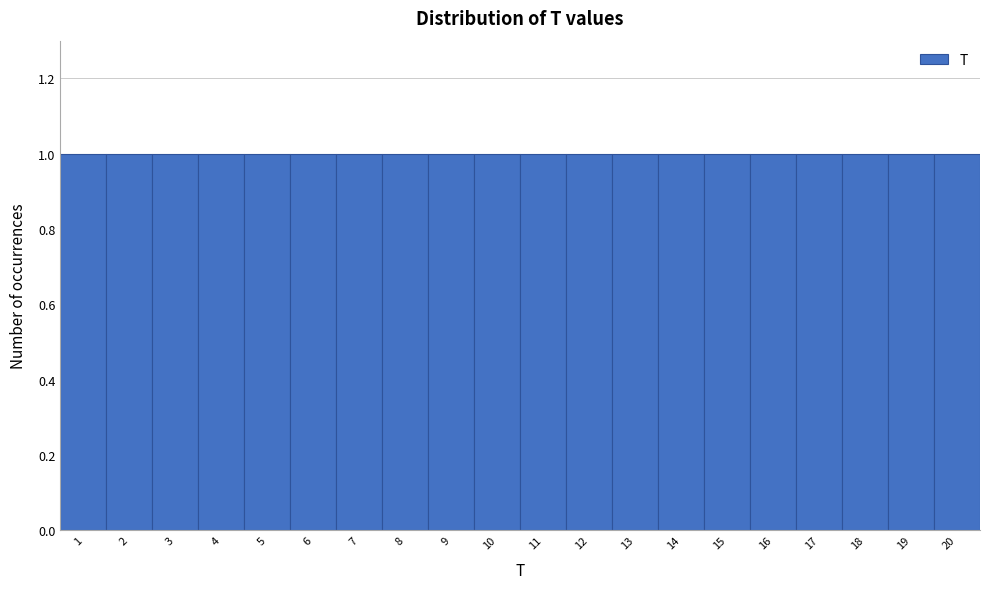

Reading left to right, list every bar in this chart as the range it spans on the x-axis followed by its height. The values are not printed on the chart, so give them approximately, as read against the axis.

0.5 to 1.5: 1
1.5 to 2.5: 1
2.5 to 3.5: 1
3.5 to 4.5: 1
4.5 to 5.5: 1
5.5 to 6.5: 1
6.5 to 7.5: 1
7.5 to 8.5: 1
8.5 to 9.5: 1
9.5 to 10.5: 1
10.5 to 11.5: 1
11.5 to 12.5: 1
12.5 to 13.5: 1
13.5 to 14.5: 1
14.5 to 15.5: 1
15.5 to 16.5: 1
16.5 to 17.5: 1
17.5 to 18.5: 1
18.5 to 19.5: 1
19.5 to 20.5: 1